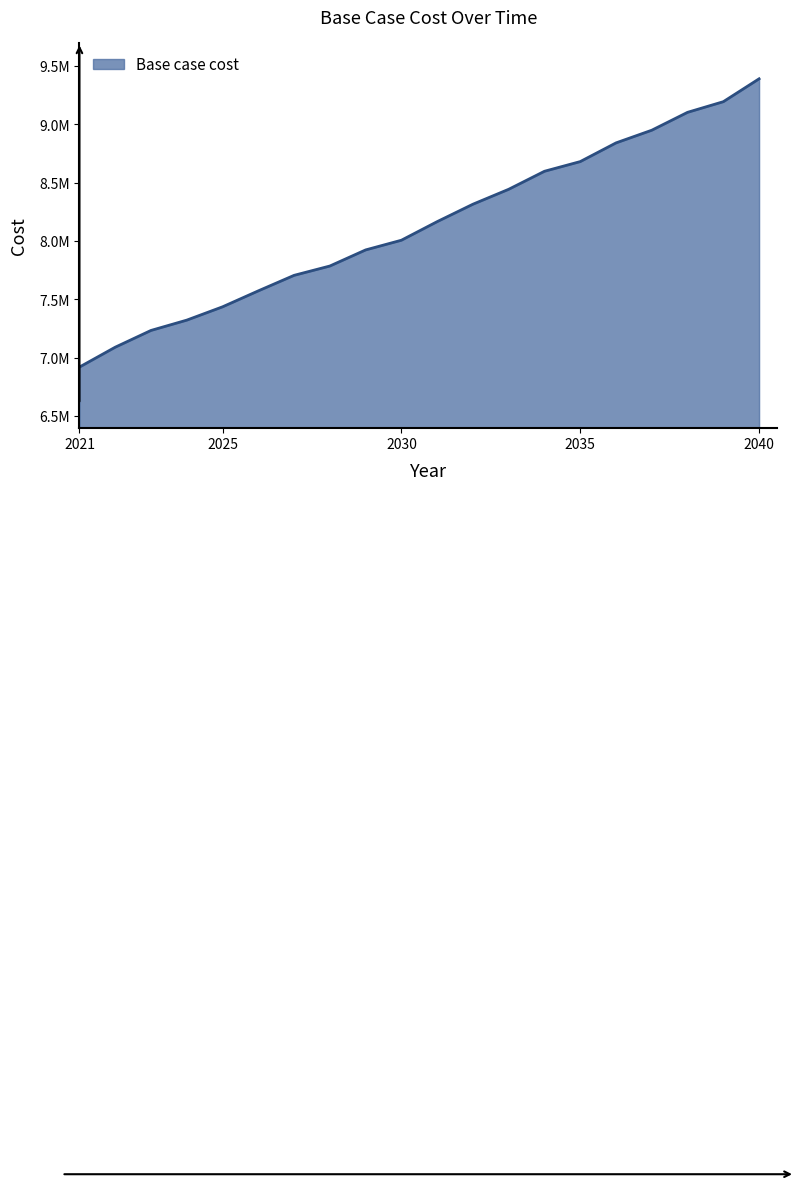

Does the chart display data point markers on the line(s)?

No